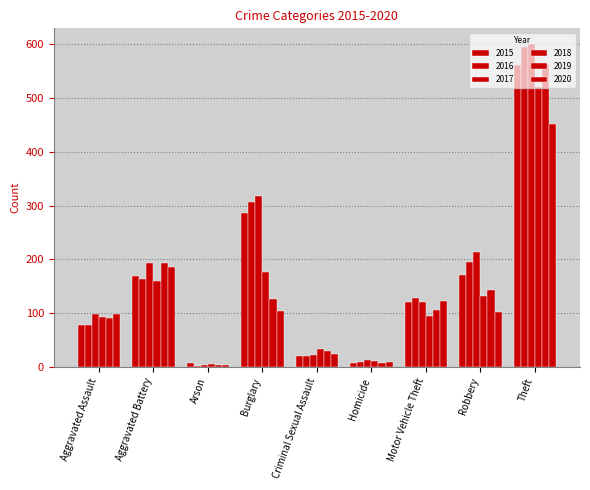

Reading left to right, list all the values displayed in this chart.

2015: 79	169	8	286	21	7	121	172	561
2016: 79	164	3	307	20	10	128	196	594
2017: 99	194	4	318	23	13	122	213	599
2018: 93	160	6	176	33	12	96	132	521
2019: 91	193	4	127	31	8	107	143	563
2020: 99	186	5	104	24	9	123	102	452